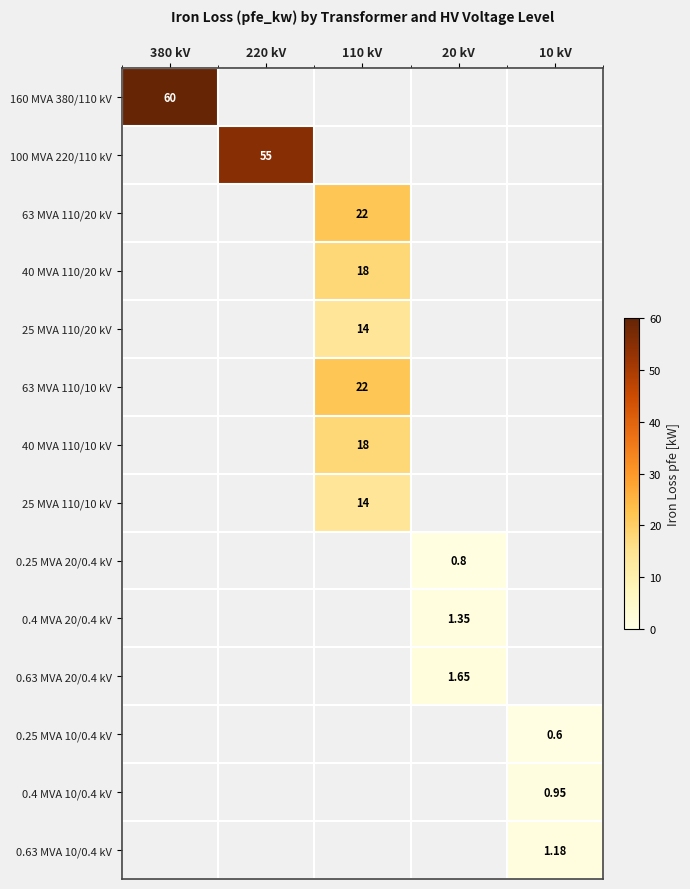

Rank the series by their maximum value, from highest to lowest.

160 MVA 380/110 kV, 100 MVA 220/110 kV, 63 MVA 110/20 kV, 63 MVA 110/10 kV, 40 MVA 110/20 kV, 40 MVA 110/10 kV, 25 MVA 110/20 kV, 25 MVA 110/10 kV, 0.63 MVA 20/0.4 kV, 0.4 MVA 20/0.4 kV, 0.63 MVA 10/0.4 kV, 0.4 MVA 10/0.4 kV, 0.25 MVA 20/0.4 kV, 0.25 MVA 10/0.4 kV